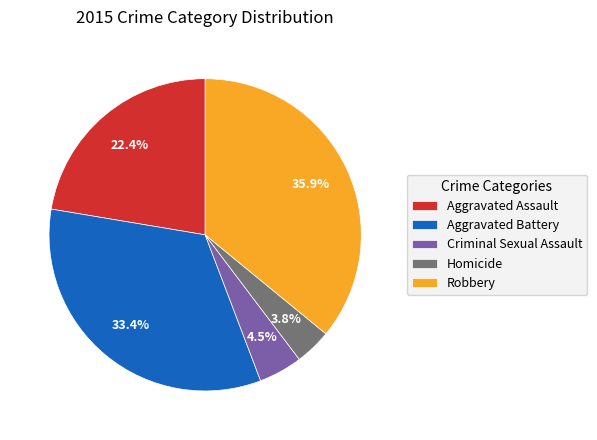

What is the smallest slice in the pie chart?

Homicide